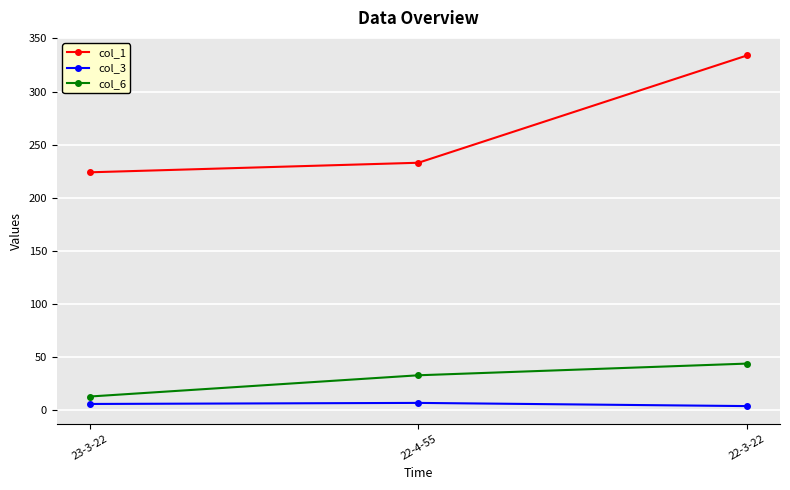

Which series has the largest total across all categories?

col_1